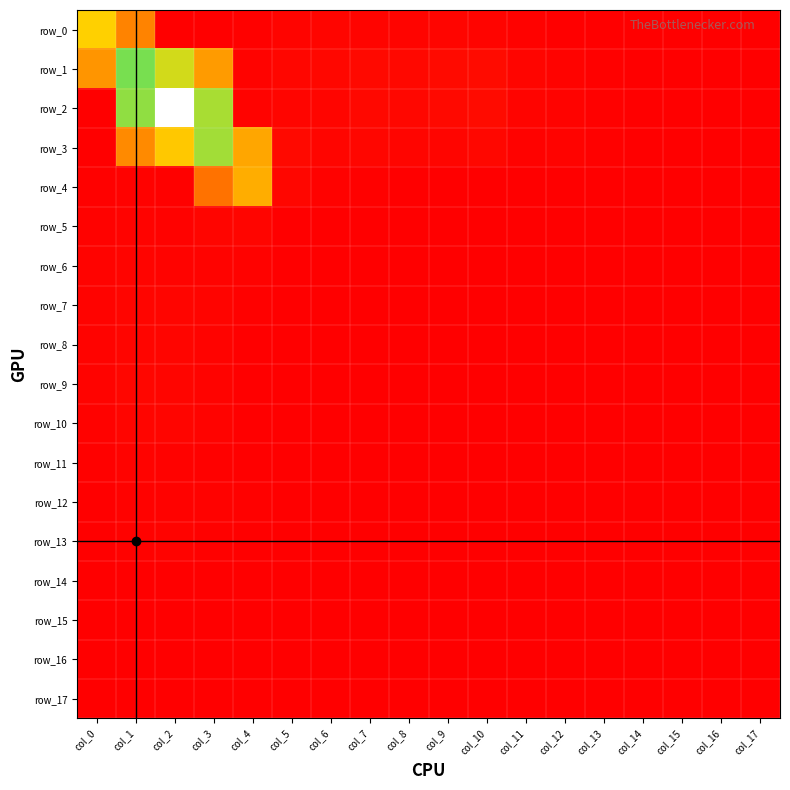

Reading right to left, transcribe all the data shown in this chart.

row_0: 0.0	0.0	0.0	0.0	0.0	0.0	0.0	0.0	0.0	0.0	0.0	0.0	0.0	0.0	0.0	0.0	0.1	0.2
row_1: 0.0	0.0	0.0	0.0	0.0	0.0	0.0	0.0	0.0	0.0	0.0	0.0	0.0	0.0	0.2	0.2	0.3	0.2
row_2: 0.0	0.0	0.0	0.0	0.0	0.0	0.0	0.0	0.0	0.0	0.0	0.0	0.0	0.0	0.2	0.4	0.3	0.0
row_3: 0.0	0.0	0.0	0.0	0.0	0.0	0.0	0.0	0.0	0.0	0.0	0.0	0.0	0.2	0.3	0.2	0.1	0.0
row_4: 0.0	0.0	0.0	0.0	0.0	0.0	0.0	0.0	0.0	0.0	0.0	0.0	0.0	0.2	0.1	0.0	0.0	0.0
row_5: 0.0	0.0	0.0	0.0	0.0	0.0	0.0	0.0	0.0	0.0	0.0	0.0	0.0	0.0	0.0	0.0	0.0	0.0
row_6: 0.0	0.0	0.0	0.0	0.0	0.0	0.0	0.0	0.0	0.0	0.0	0.0	0.0	0.0	0.0	0.0	0.0	0.0
row_7: 0.0	0.0	0.0	0.0	0.0	0.0	0.0	0.0	0.0	0.0	0.0	0.0	0.0	0.0	0.0	0.0	0.0	0.0
row_8: 0.0	0.0	0.0	0.0	0.0	0.0	0.0	0.0	0.0	0.0	0.0	0.0	0.0	0.0	0.0	0.0	0.0	0.0
row_9: 0.0	0.0	0.0	0.0	0.0	0.0	0.0	0.0	0.0	0.0	0.0	0.0	0.0	0.0	0.0	0.0	0.0	0.0
row_10: 0.0	0.0	0.0	0.0	0.0	0.0	0.0	0.0	0.0	0.0	0.0	0.0	0.0	0.0	0.0	0.0	0.0	0.0
row_11: 0.0	0.0	0.0	0.0	0.0	0.0	0.0	0.0	0.0	0.0	0.0	0.0	0.0	0.0	0.0	0.0	0.0	0.0
row_12: 0.0	0.0	0.0	0.0	0.0	0.0	0.0	0.0	0.0	0.0	0.0	0.0	0.0	0.0	0.0	0.0	0.0	0.0
row_13: 0.0	0.0	0.0	0.0	0.0	0.0	0.0	0.0	0.0	0.0	0.0	0.0	0.0	0.0	0.0	0.0	0.0	0.0
row_14: 0.0	0.0	0.0	0.0	0.0	0.0	0.0	0.0	0.0	0.0	0.0	0.0	0.0	0.0	0.0	0.0	0.0	0.0
row_15: 0.0	0.0	0.0	0.0	0.0	0.0	0.0	0.0	0.0	0.0	0.0	0.0	0.0	0.0	0.0	0.0	0.0	0.0
row_16: 0.0	0.0	0.0	0.0	0.0	0.0	0.0	0.0	0.0	0.0	0.0	0.0	0.0	0.0	0.0	0.0	0.0	0.0
row_17: 0.0	0.0	0.0	0.0	0.0	0.0	0.0	0.0	0.0	0.0	0.0	0.0	0.0	0.0	0.0	0.0	0.0	0.0